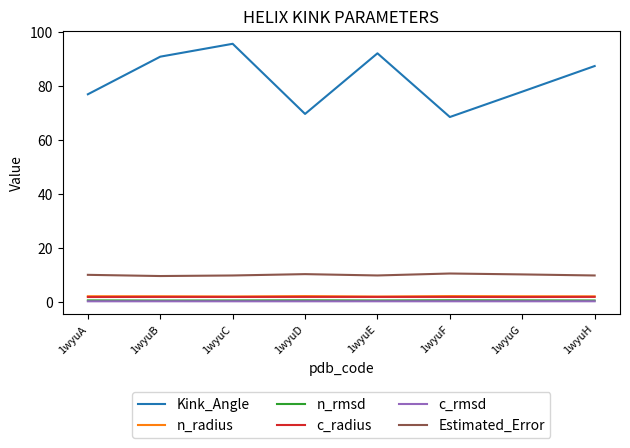

Is the value of Estimated_Error at 1wyuA greater than the value of n_radius at 1wyuH?

Yes